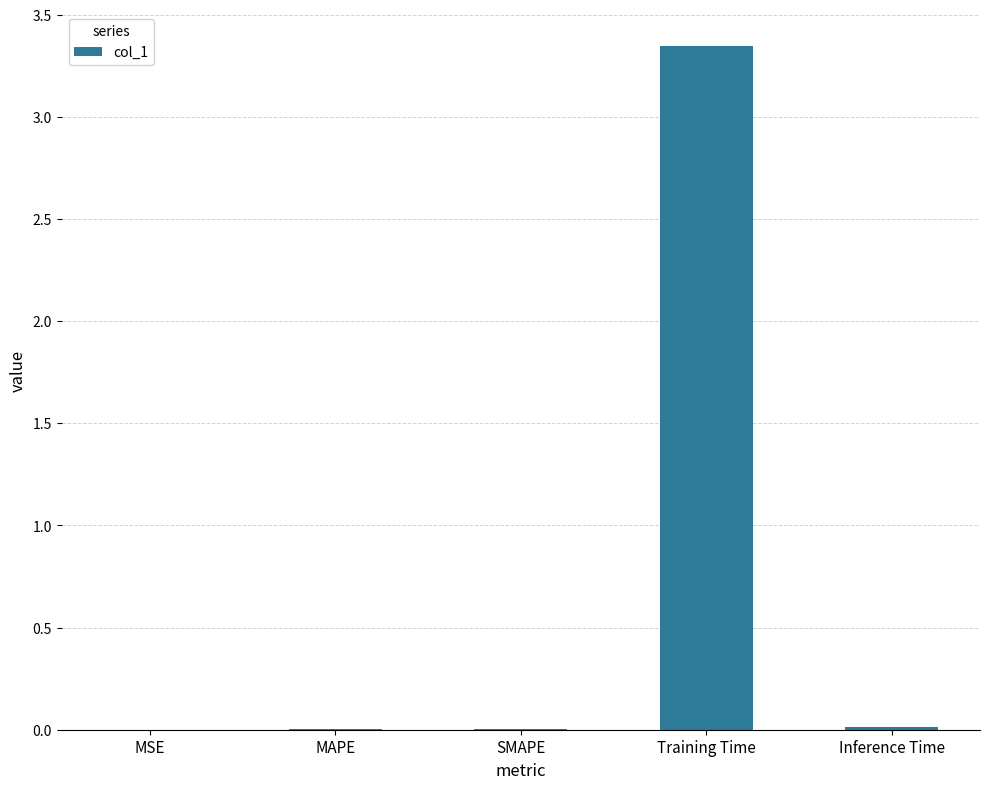

How many series are shown in this chart?

1